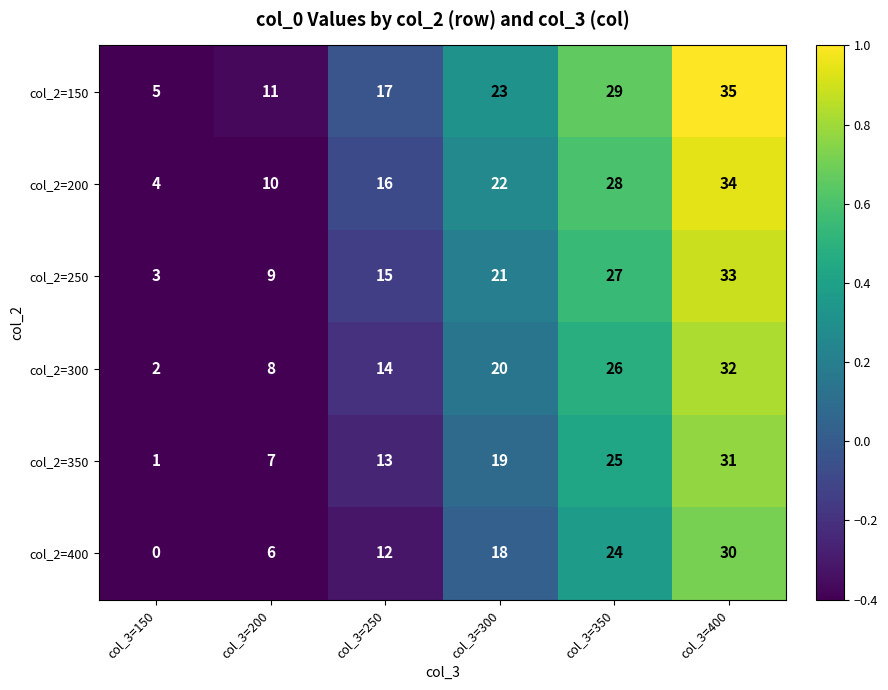

What is the average value of the col_2=250 series?

18